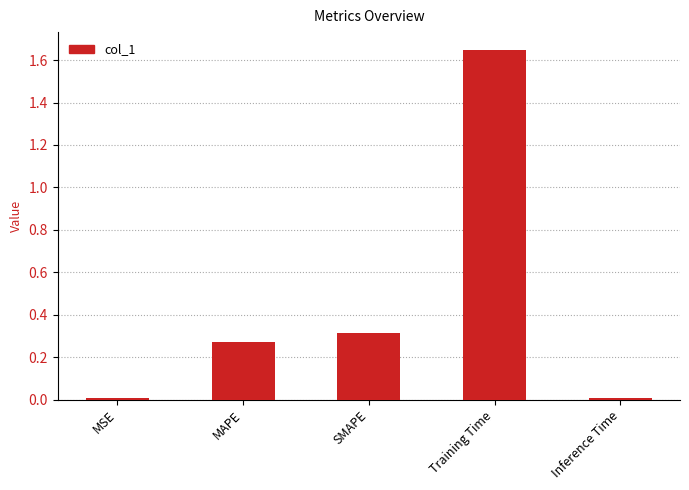

What is the average value?

0.5